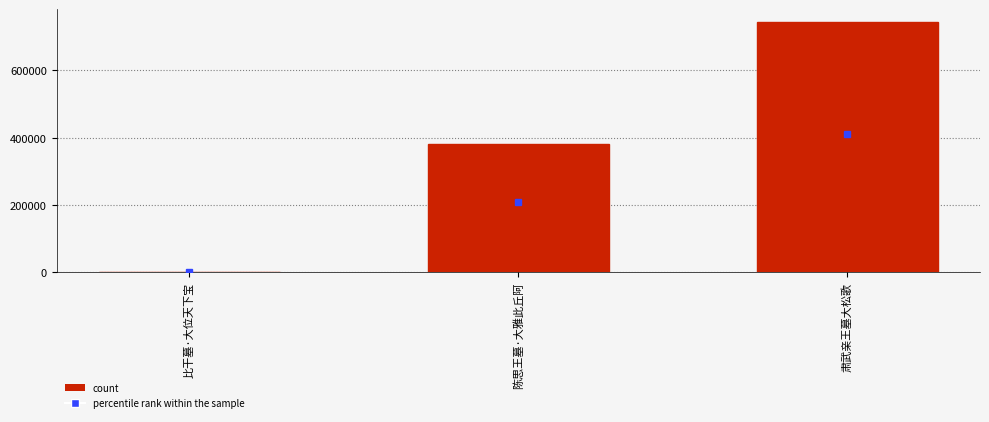

What is the sum of all values?

1127208